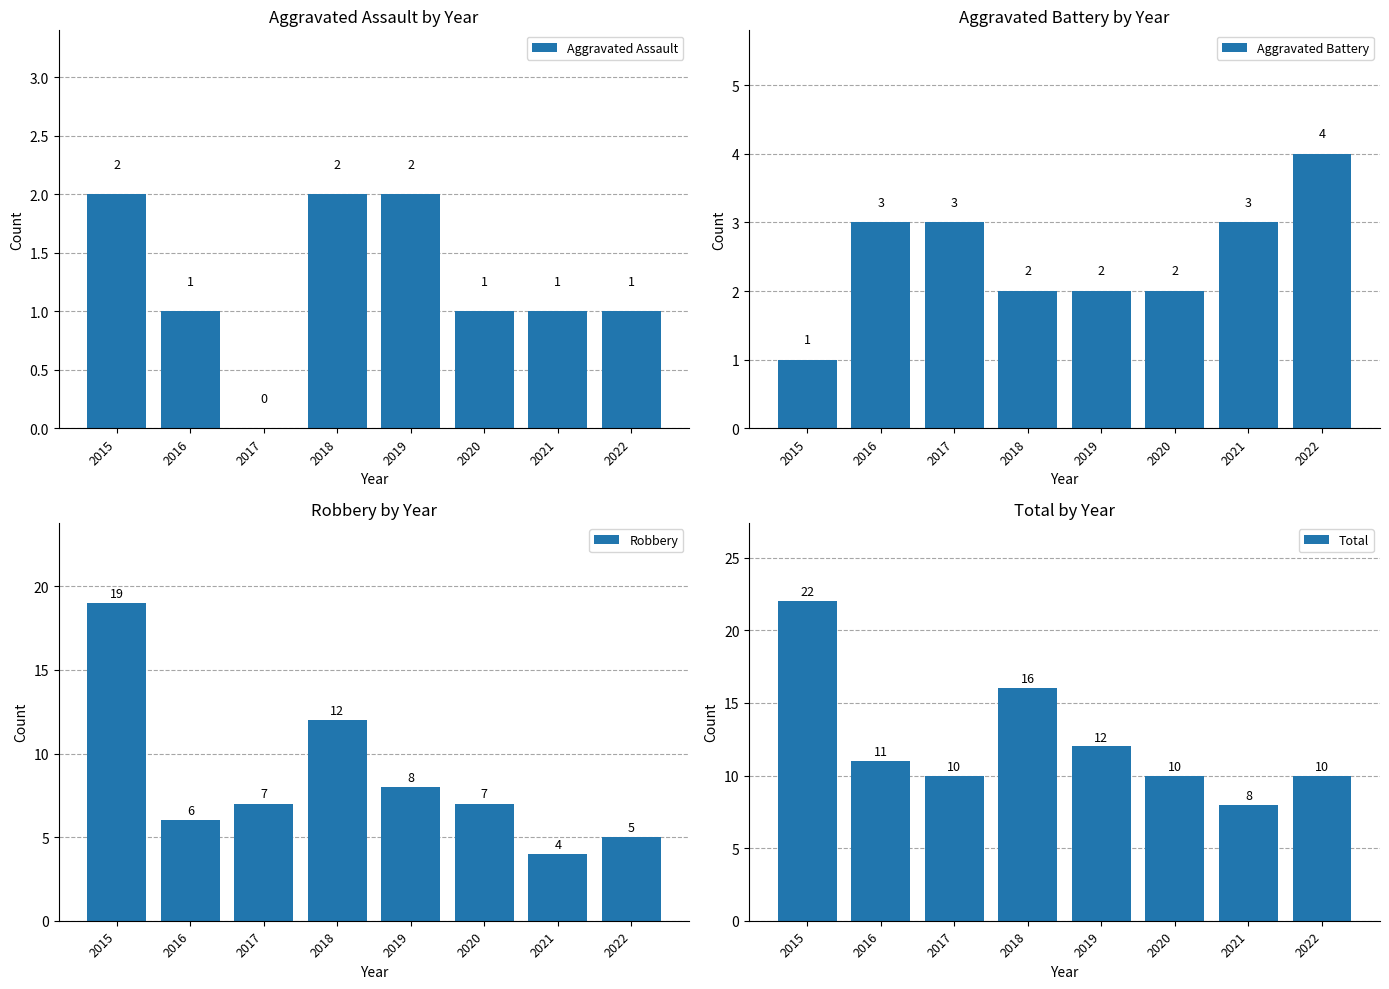

Rank the categories by Aggravated Assault value from lowest to highest.

2017, 2016, 2020, 2021, 2022, 2015, 2018, 2019